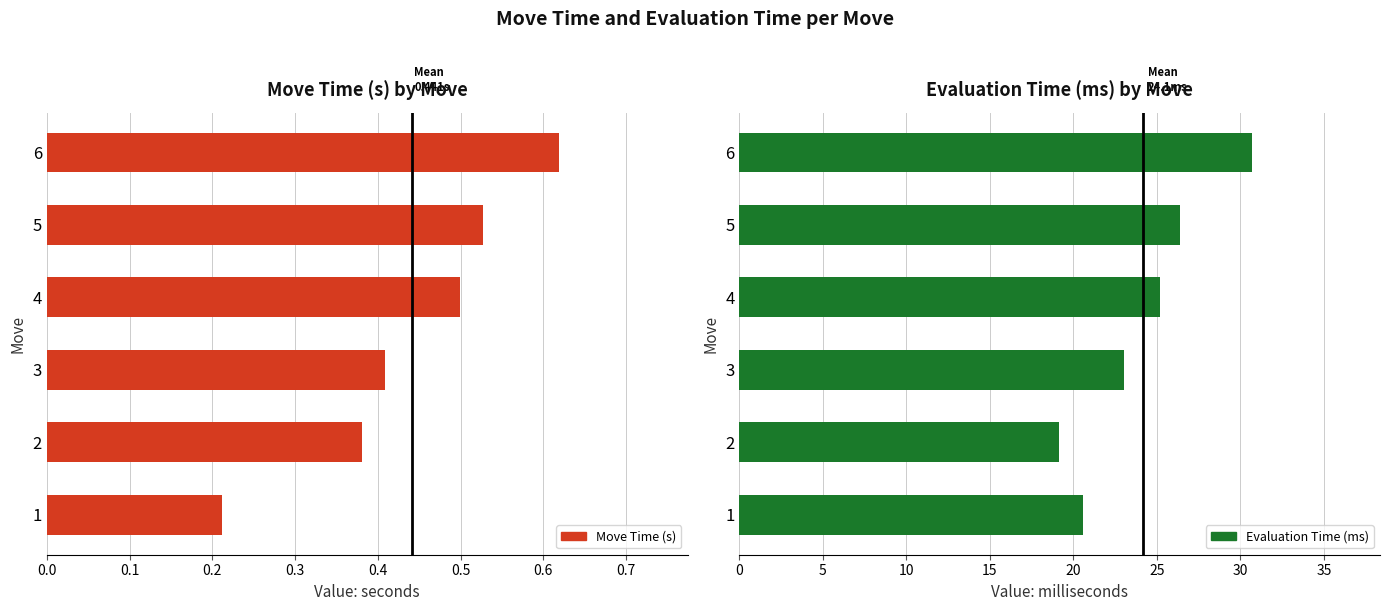

What is the maximum value shown in the chart?

30.7